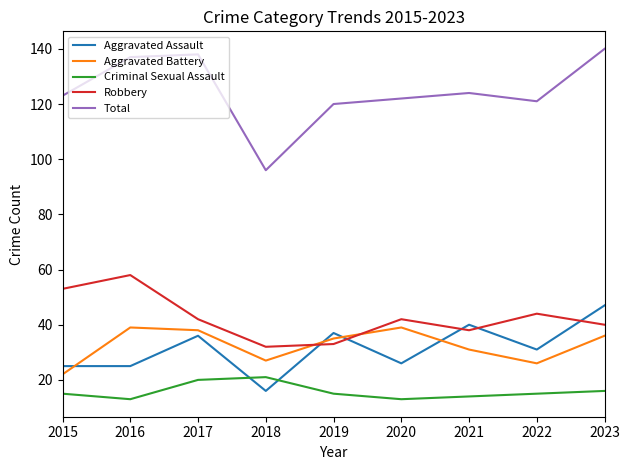

What is the maximum value for Total?

140